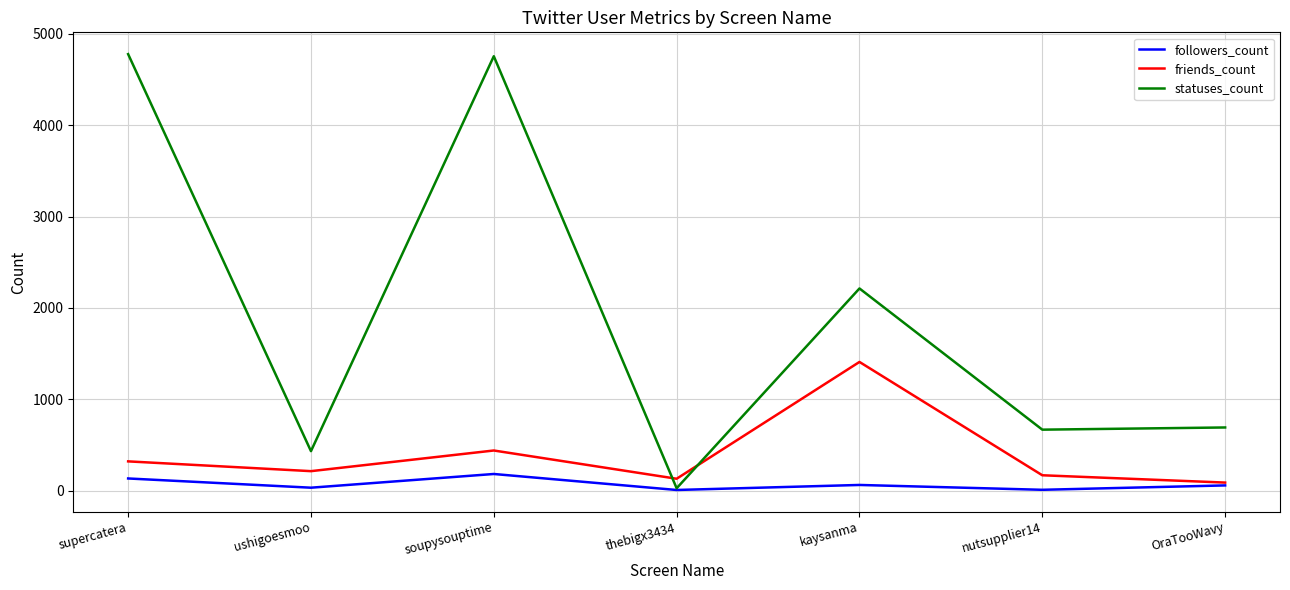

Does the chart have visible grid lines?

Yes